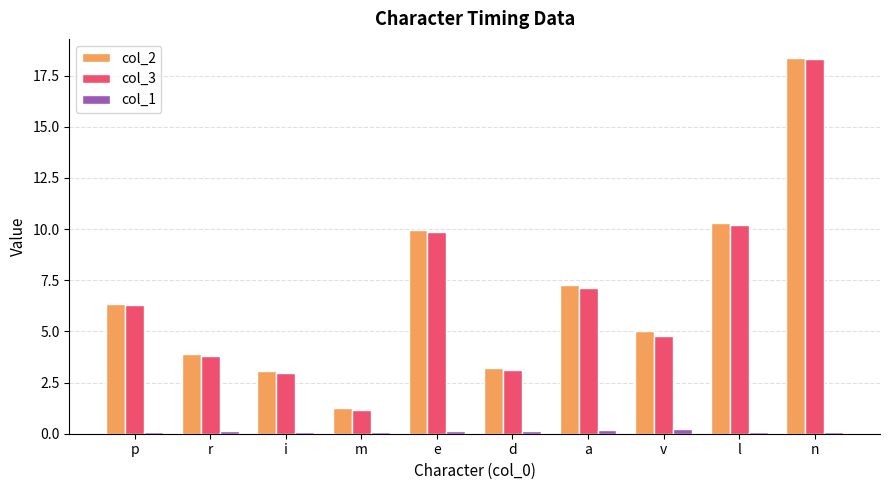

Is the value of col_1 at n greater than the value of col_3 at e?

No